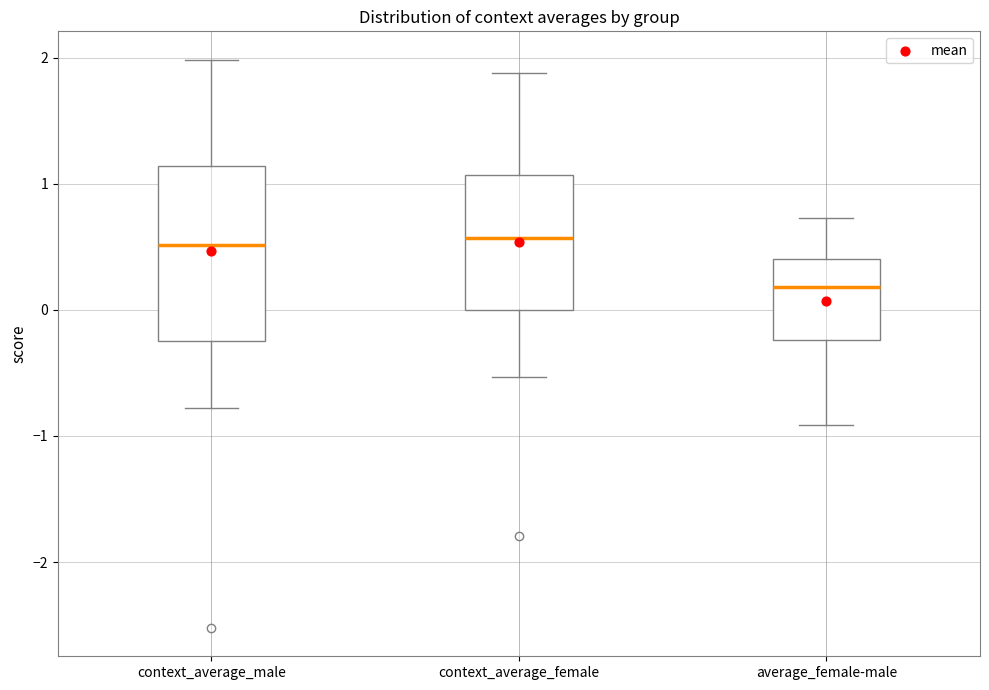

Reading left to right, read every box against the y-axis: the position of its median line, the range the box covers, and the ends of its whiskers. The values are not printed on the chart, so give them approximately, as read against the axis.

context_average_male: median 0.5, box -0.2 to 1.1, whiskers -0.8 to 2.0
context_average_female: median 0.6, box 0.0 to 1.1, whiskers -0.5 to 1.9
average_female-male: median 0.2, box -0.2 to 0.4, whiskers -0.9 to 0.7